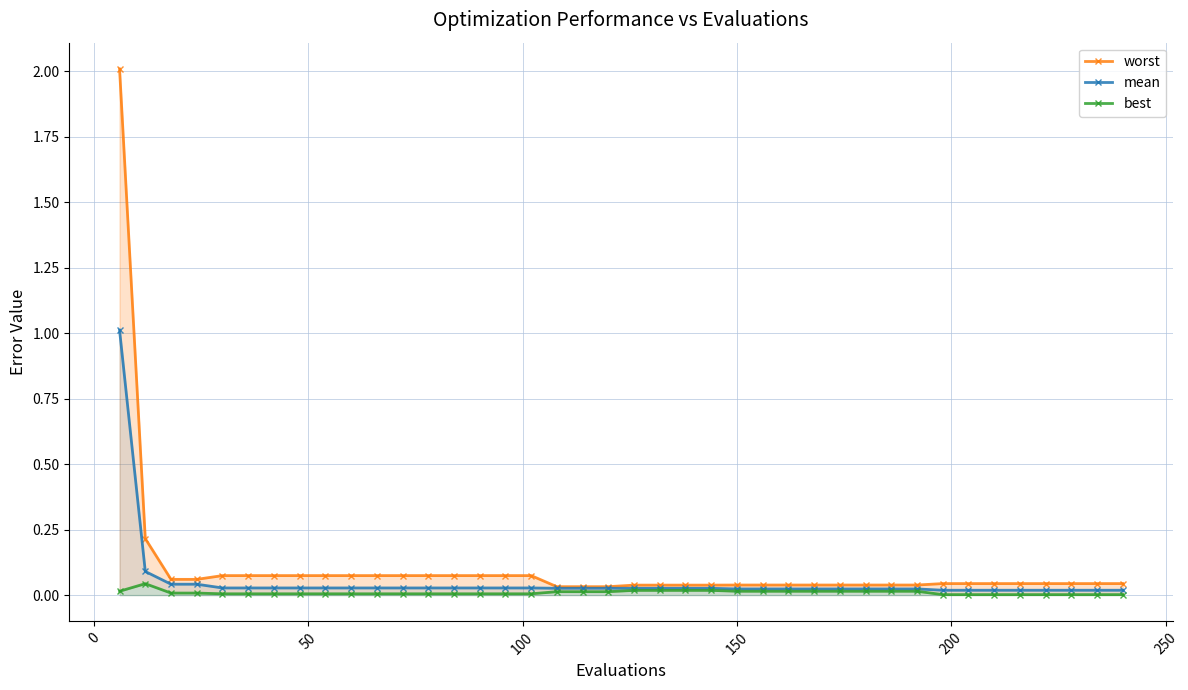

True or false: mean and worst cross at least once.

False